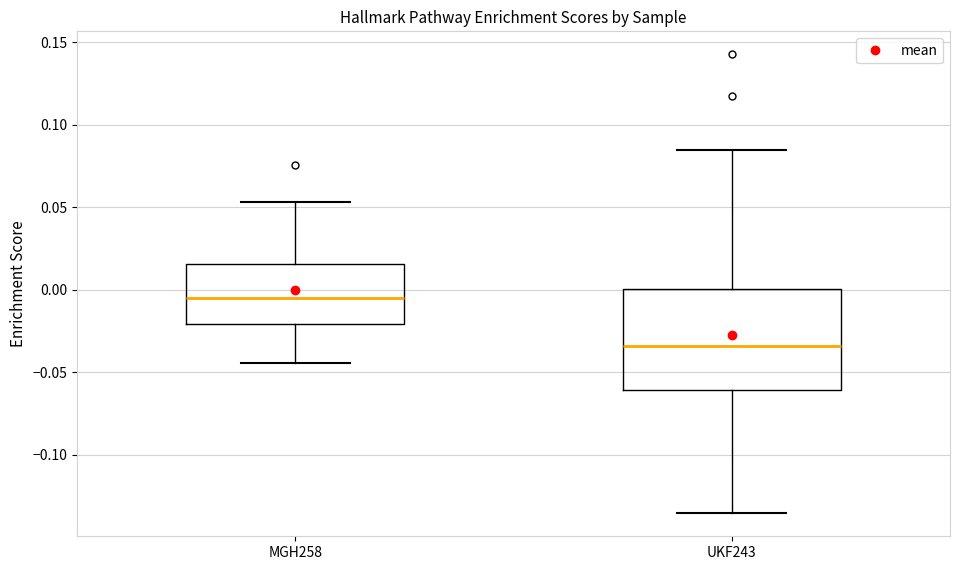

Reading left to right, transcribe this box plot: for each box, give where its median line is, the range the box spans, and where its two whiskers end, as read against the y-axis. The values are not printed on the chart, so give them approximately, as read against the axis.

MGH258: median -0.005, box -0.020 to 0.015, whiskers -0.045 to 0.055
UKF243: median -0.035, box -0.060 to 0.000, whiskers -0.135 to 0.085